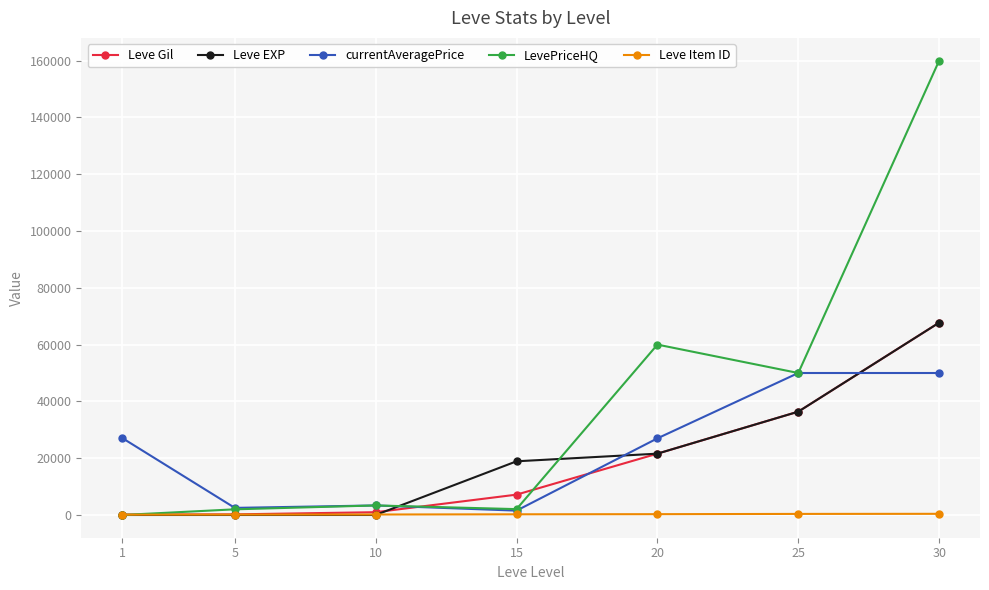

Does the chart have visible grid lines?

Yes